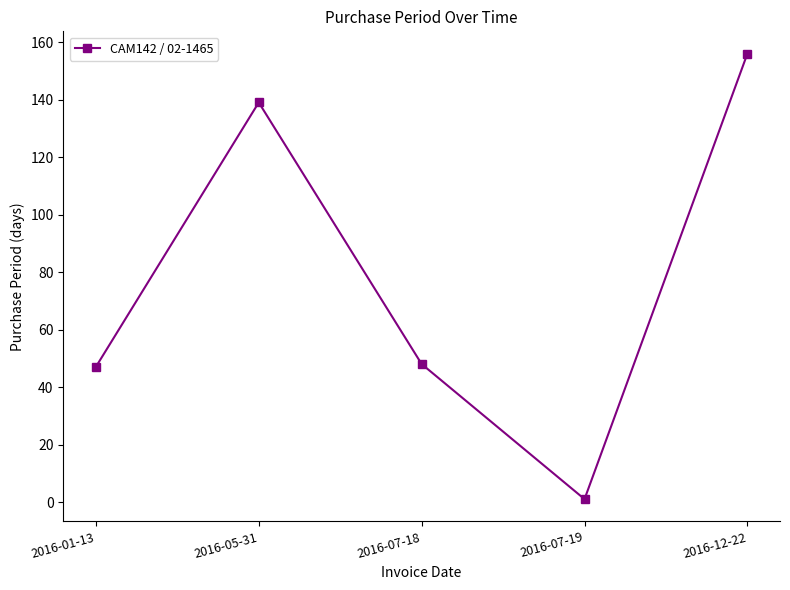

What value does the data have at 2016-01-13?

47